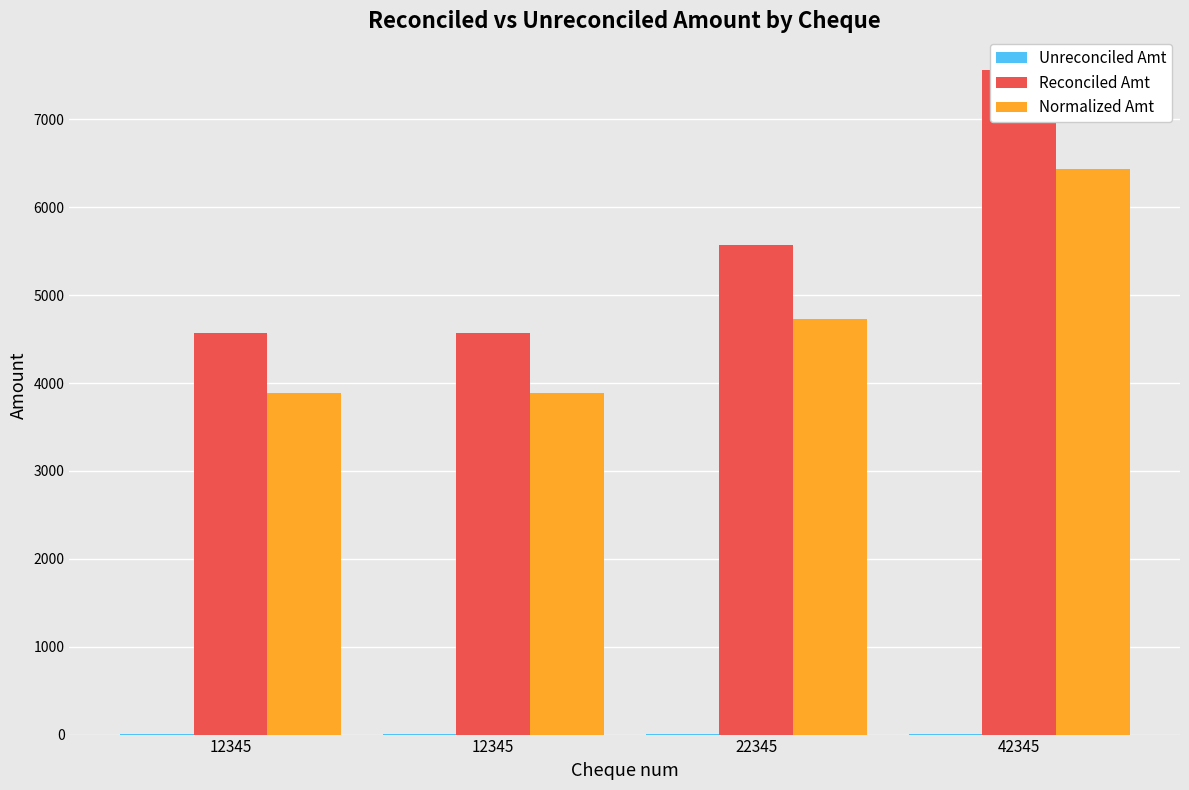

What is the value of the Unreconciled Amt bar at the 4th from the left?

5.2